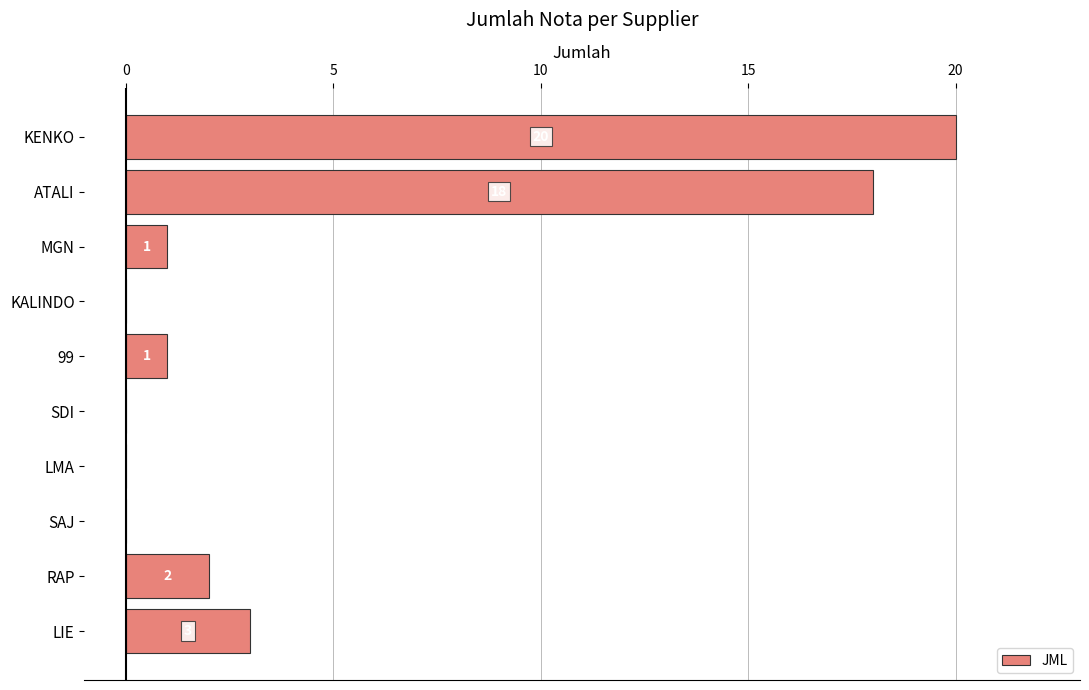

What is the change in value from ATALI to LMA?

-18